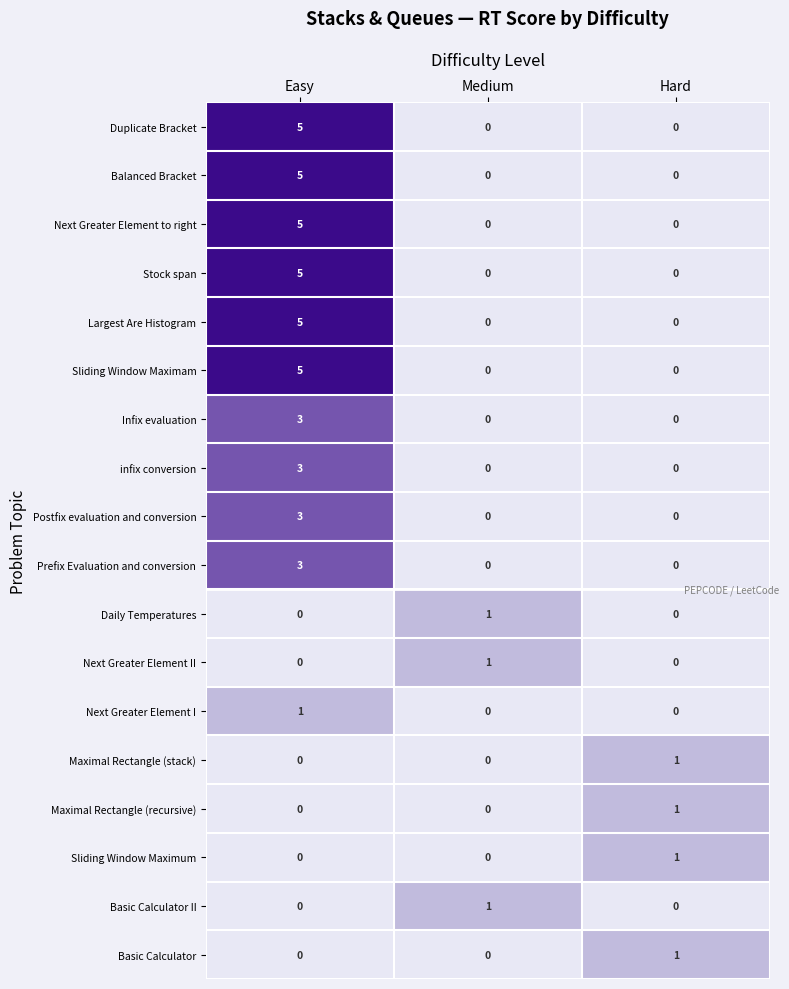

The Largest Are Histogram series shows 7 at Easy. True or false?

False